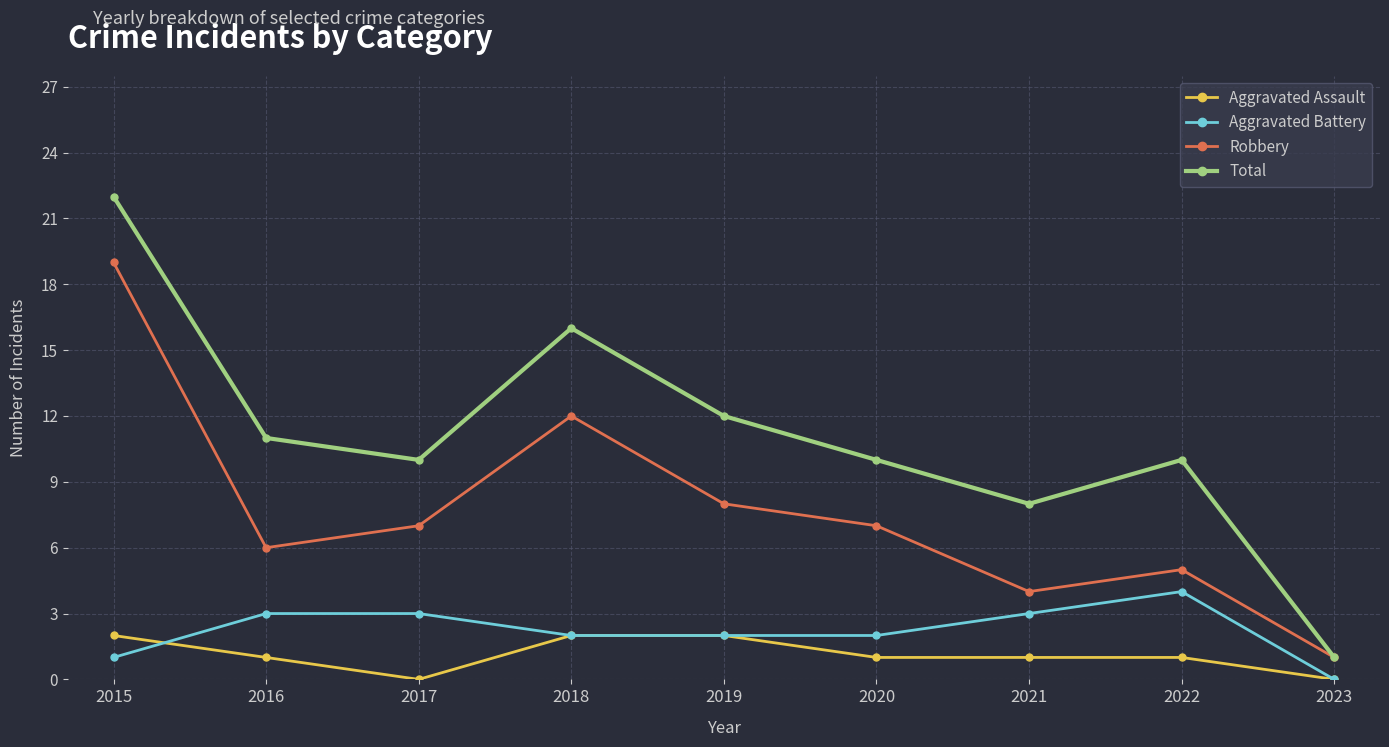

What is the difference between the highest and lowest values at 2020?

9